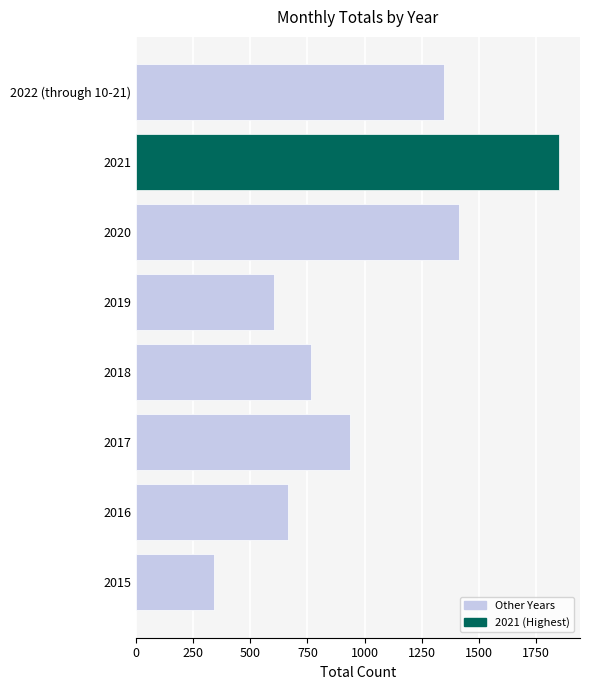

Between 2016 and 2015, which is larger?

2016